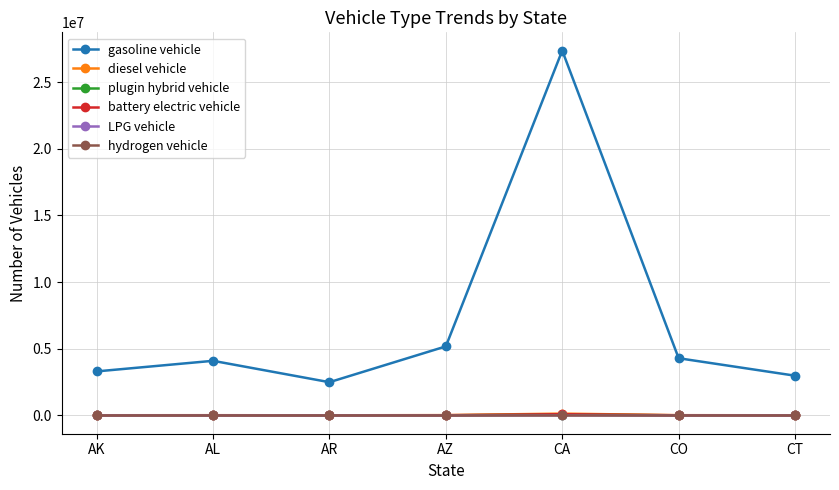

True or false: LPG vehicle and hydrogen vehicle intersect in this chart.

False